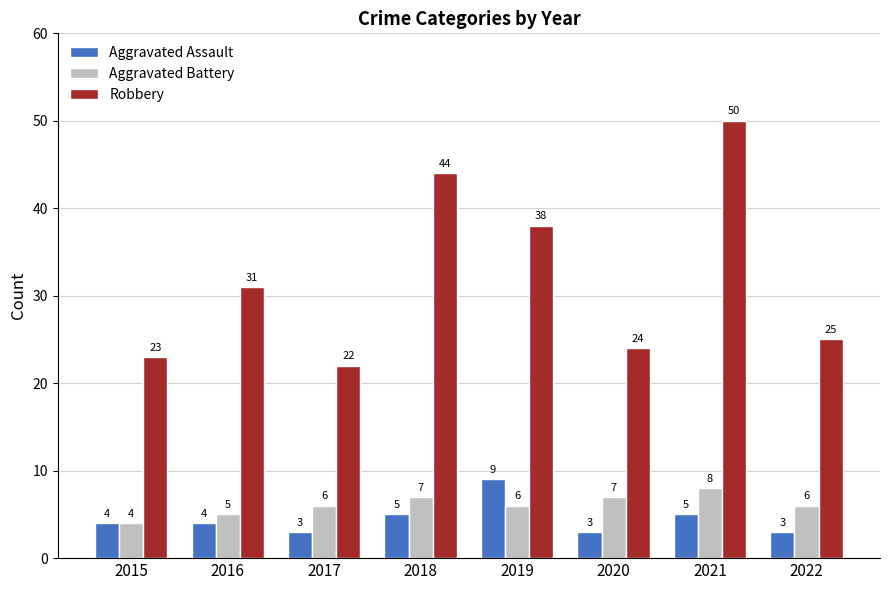

What is the spread (max minus min) of values at 2021?

45